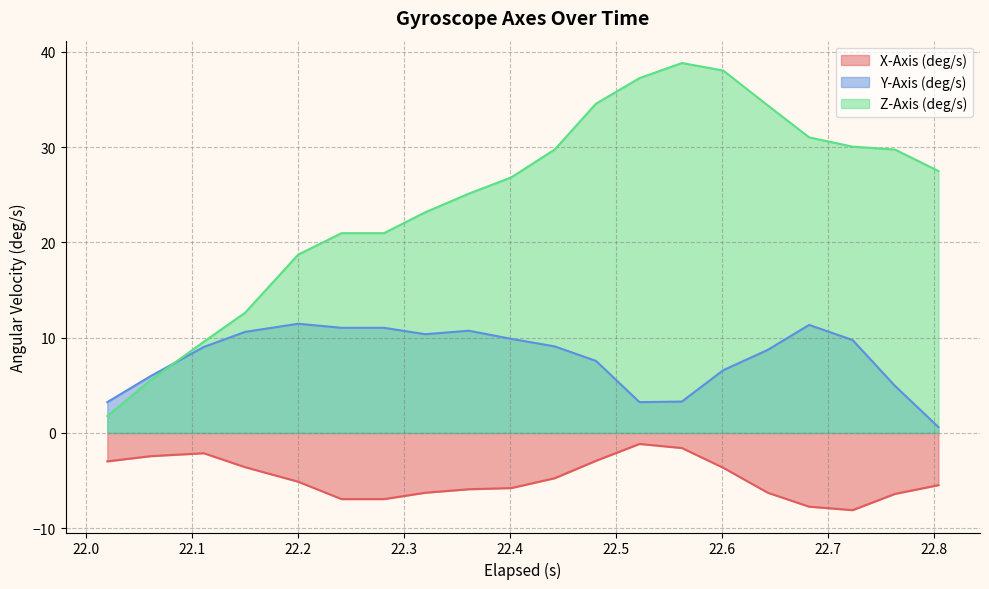

Which series has the largest total across all categories?

Z-Axis (deg/s)